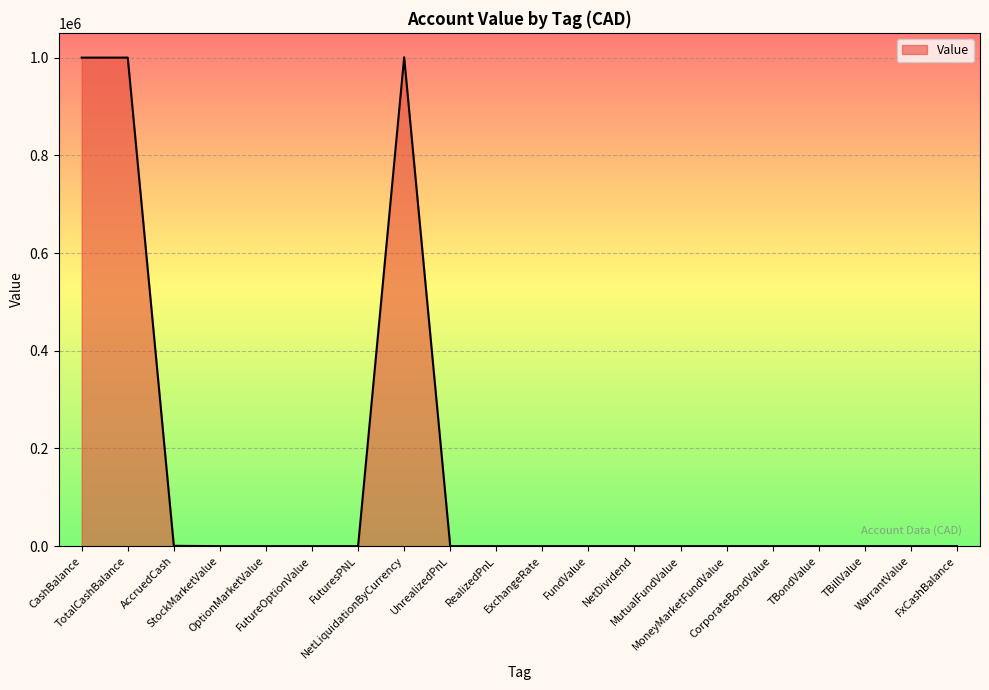

What is the greatest value displayed?

1001089.4